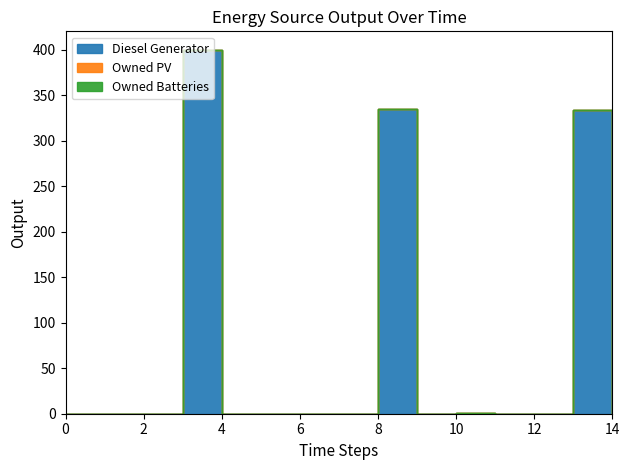

Rank the categories by Diesel Generator value from lowest to highest.

0, 1, 2, 4, 5, 6, 7, 9, 11, 12, 14, 10, 13, 8, 3